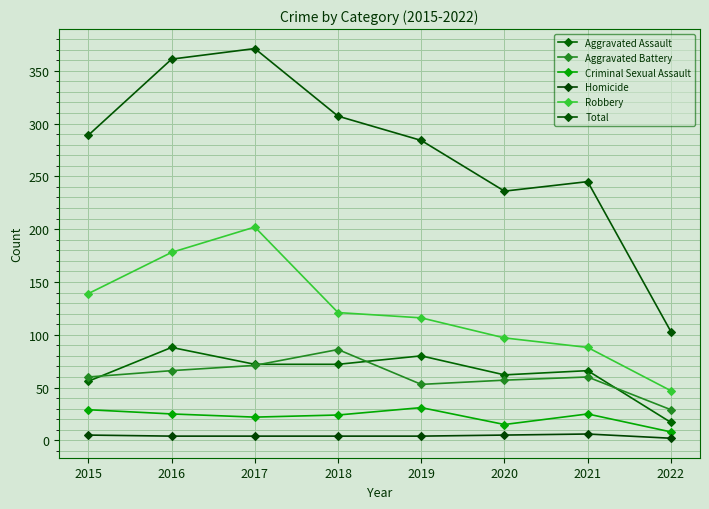

At which label does Aggravated Battery reach its minimum?

2022